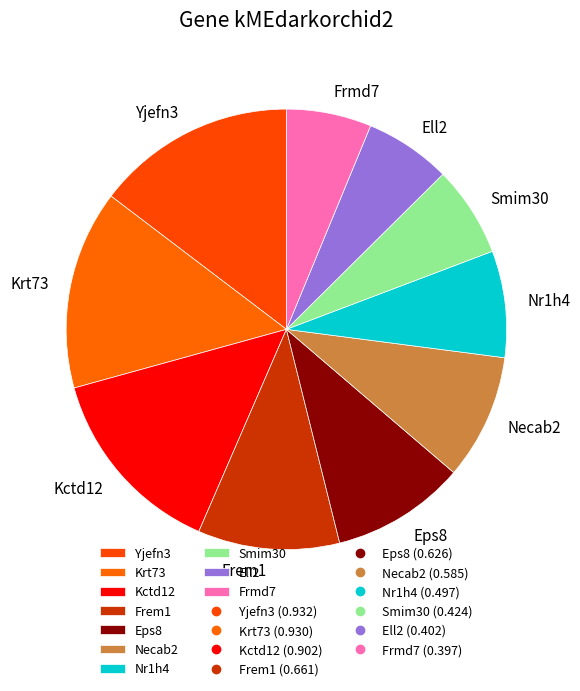

True or false: Eps8 accounts for 10% of the total.

True